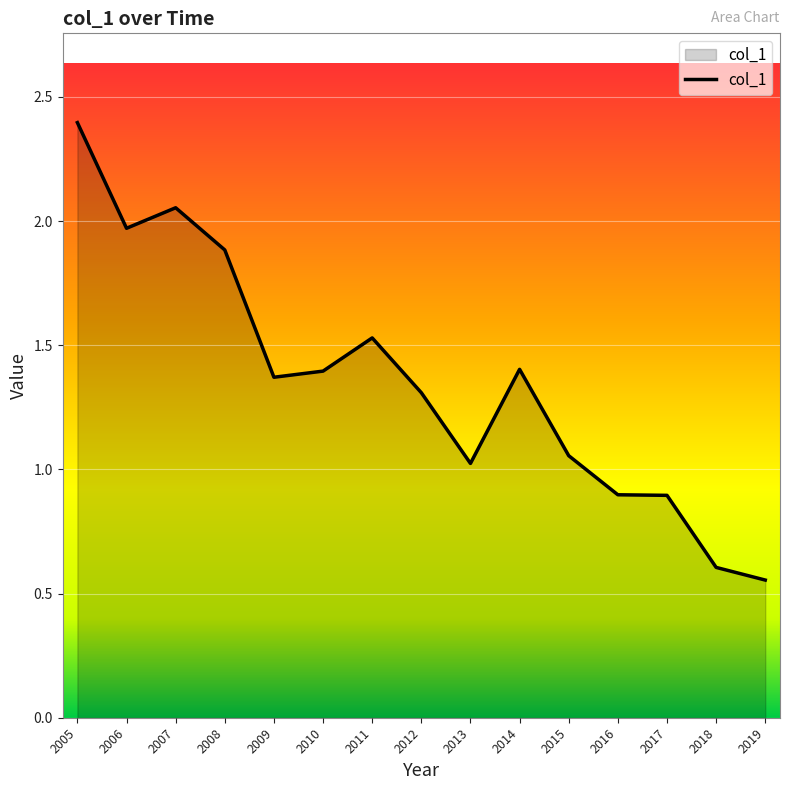

What is the greatest value displayed?

2.4